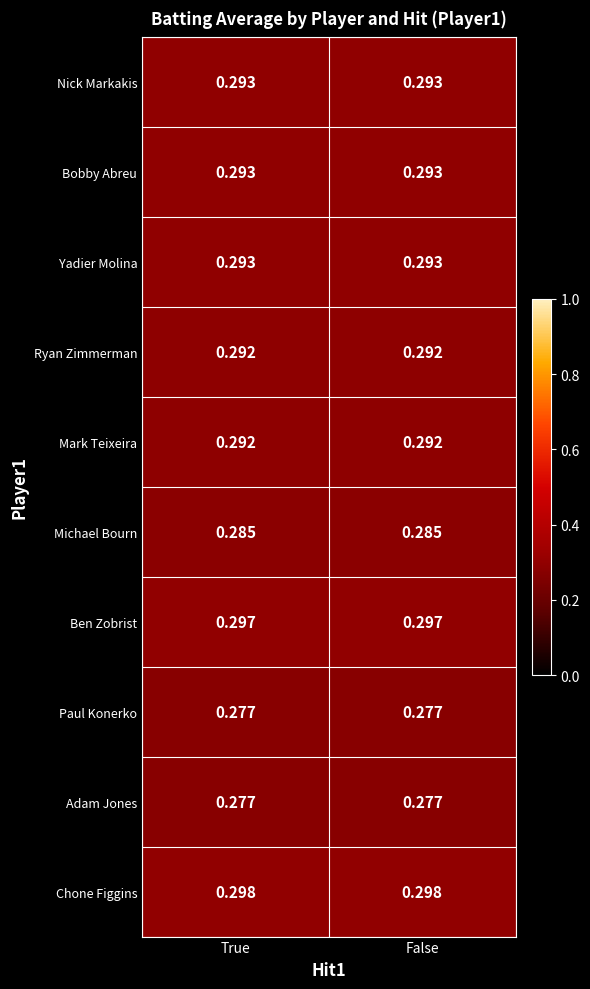

Which series has the largest total across all categories?

Chone Figgins